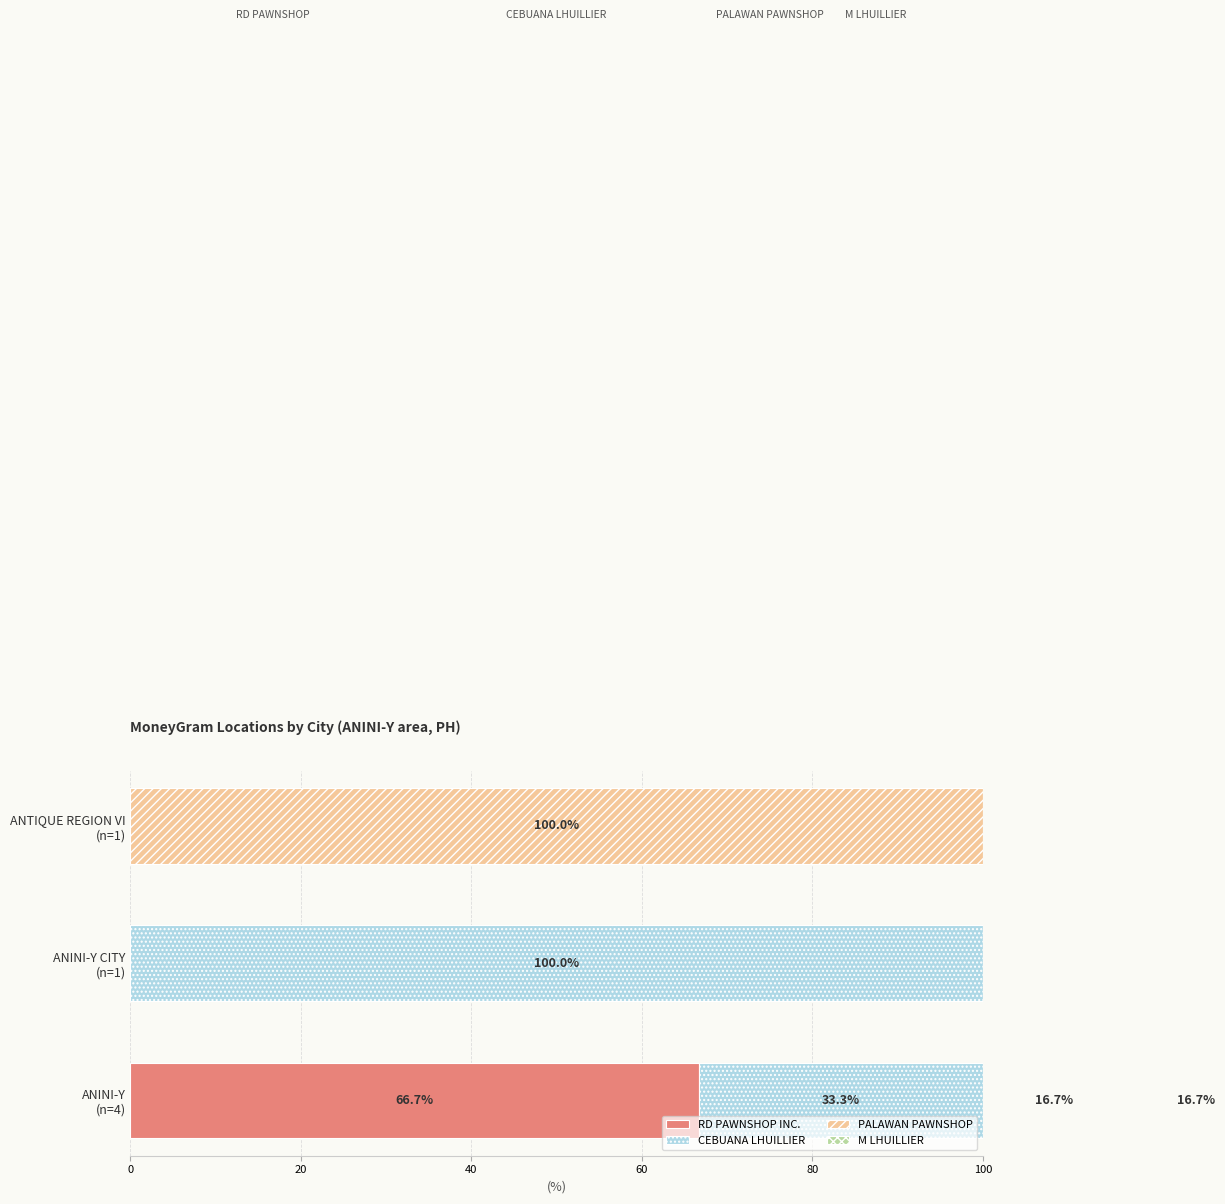

How many data points in PALAWAN PAWNSHOP are less than 16?

1